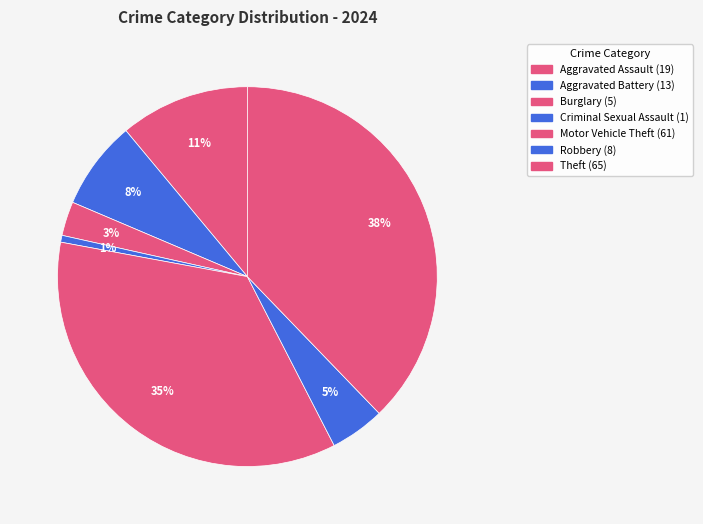

How much of the chart is everything except Aggravated Assault?

89.0%